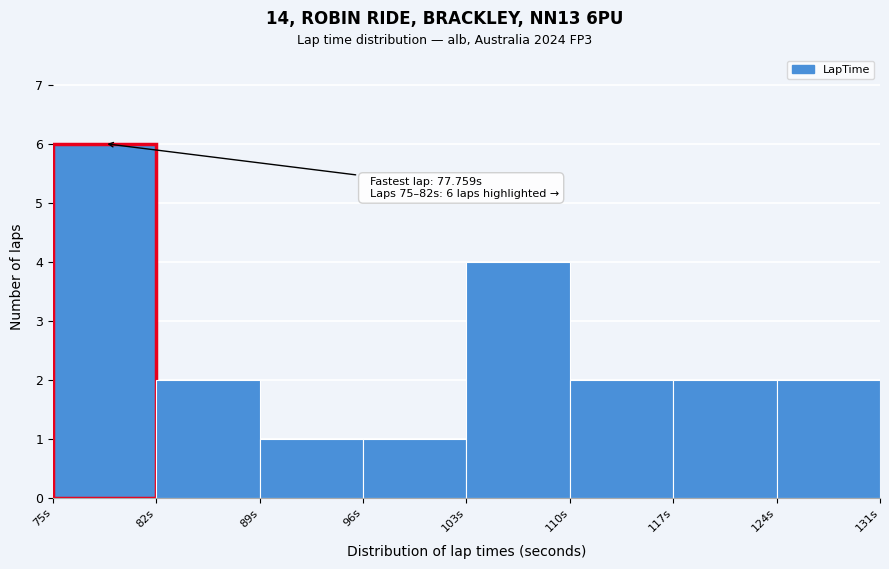

Which range on the x-axis has the tallest bar?

75 to 82